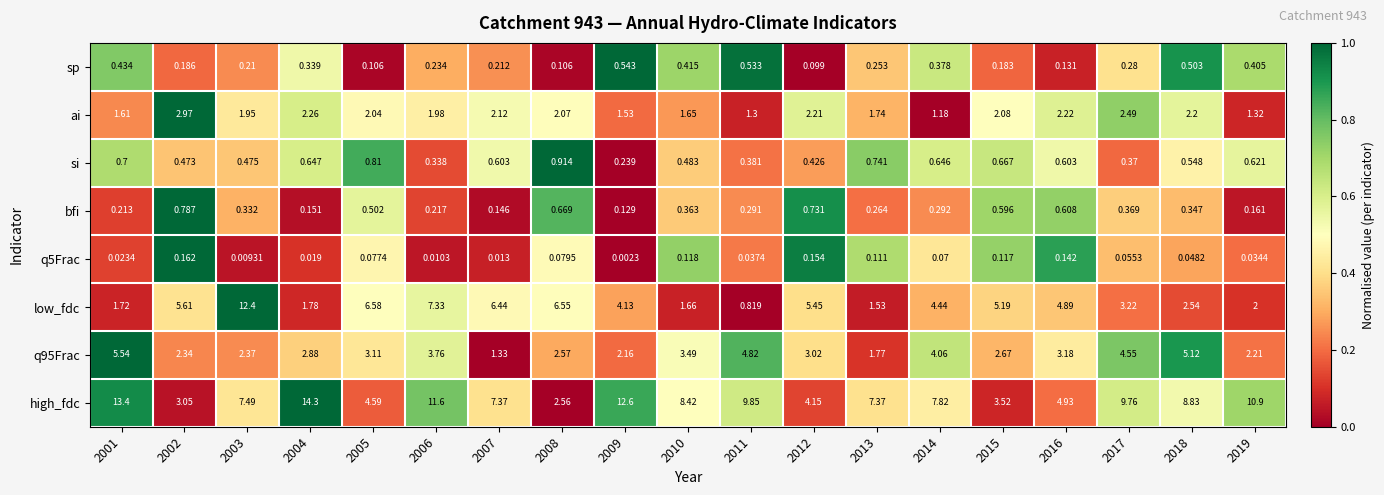

Is the value of si at 2003 greater than the value of high_fdc at 2003?

No